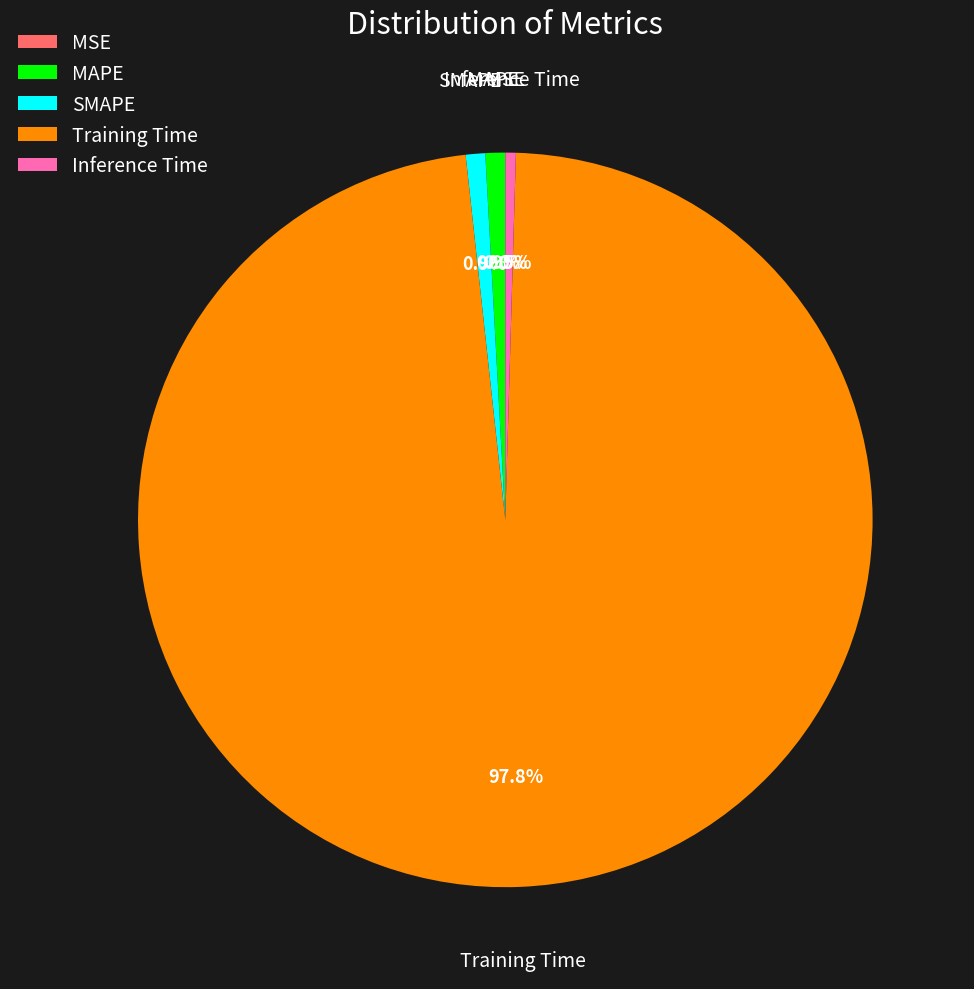

Do MAPE and Training Time together represent more than half of the pie?

Yes